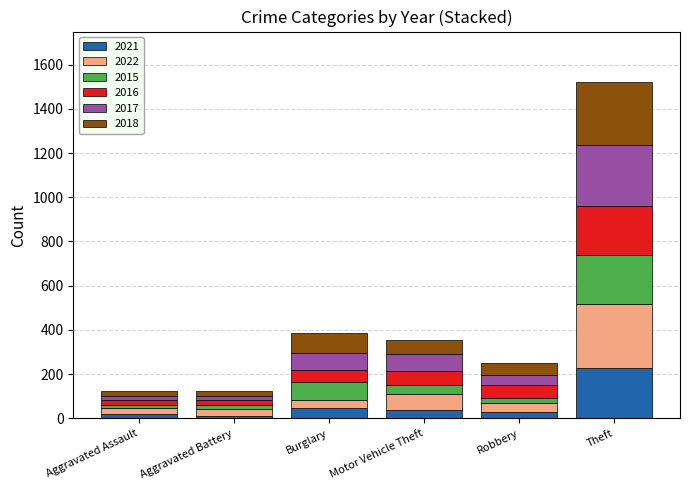

Which category has the highest value in the 2021 series?

Theft